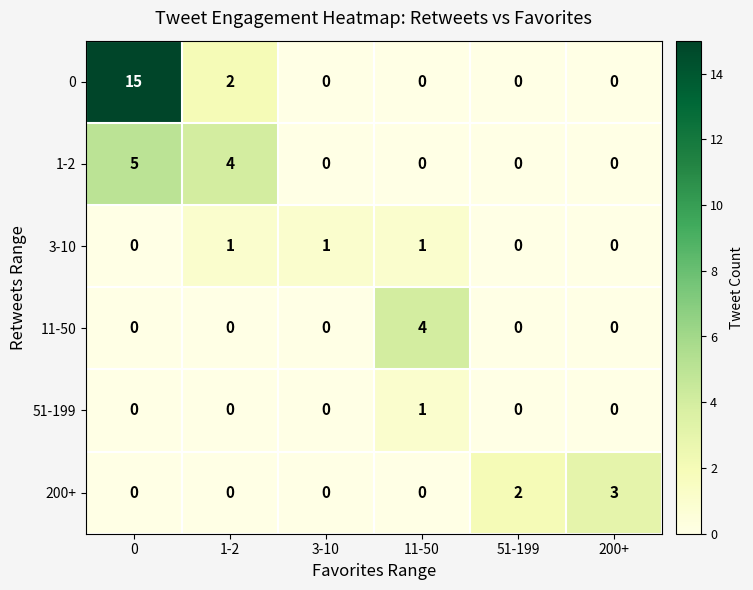

How many series are shown in this chart?

6